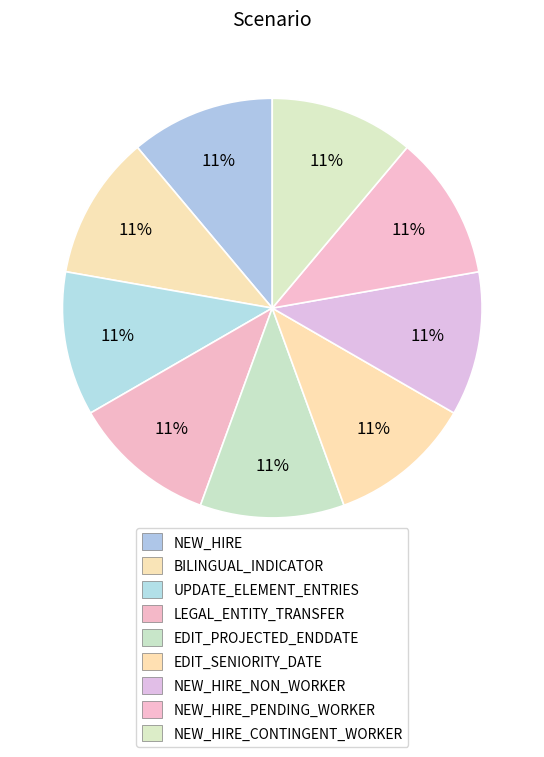

Is there a majority slice in this chart?

No